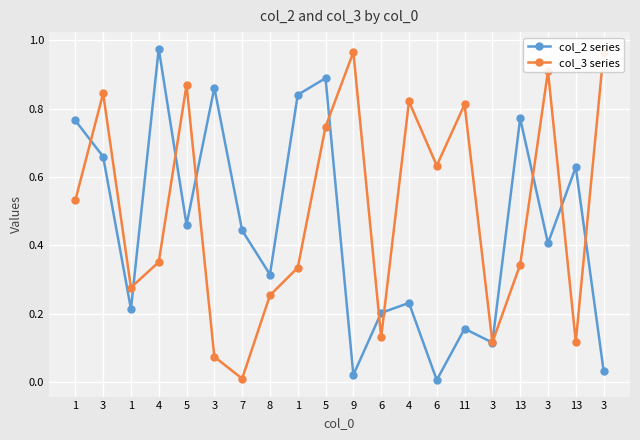

What are all the series names shown in the legend?

col_2 series, col_3 series